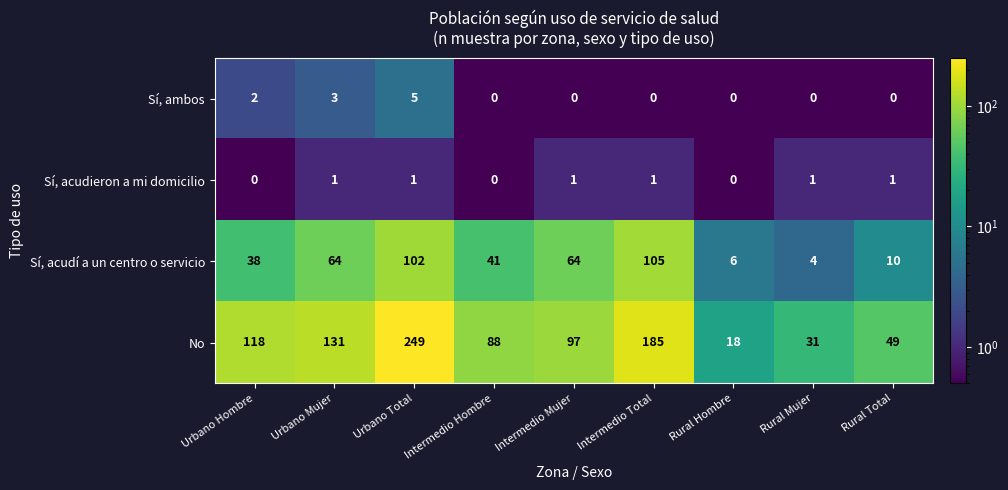

What is the difference between the maximum and second lowest values in the Sí, ambos series?

5